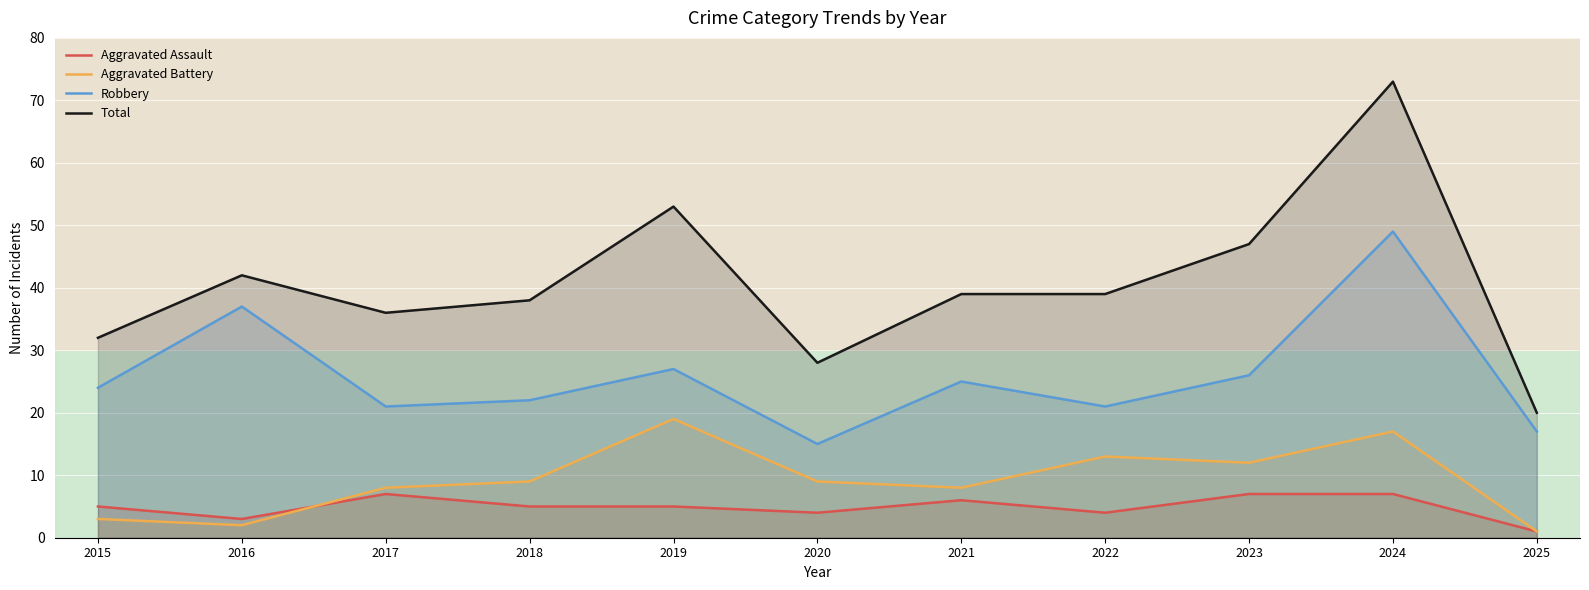

What is the value of the Robbery point at the 9th from the left?

26